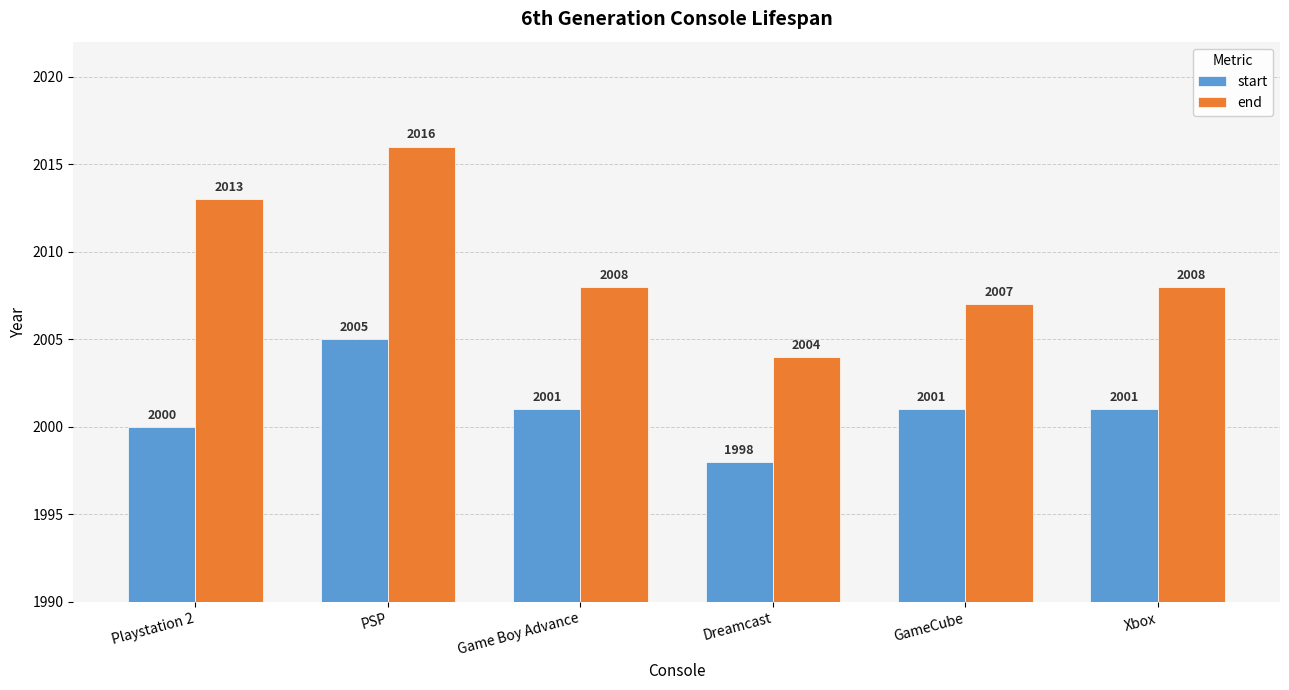

Between PSP and Dreamcast, which series saw the biggest shift?

end